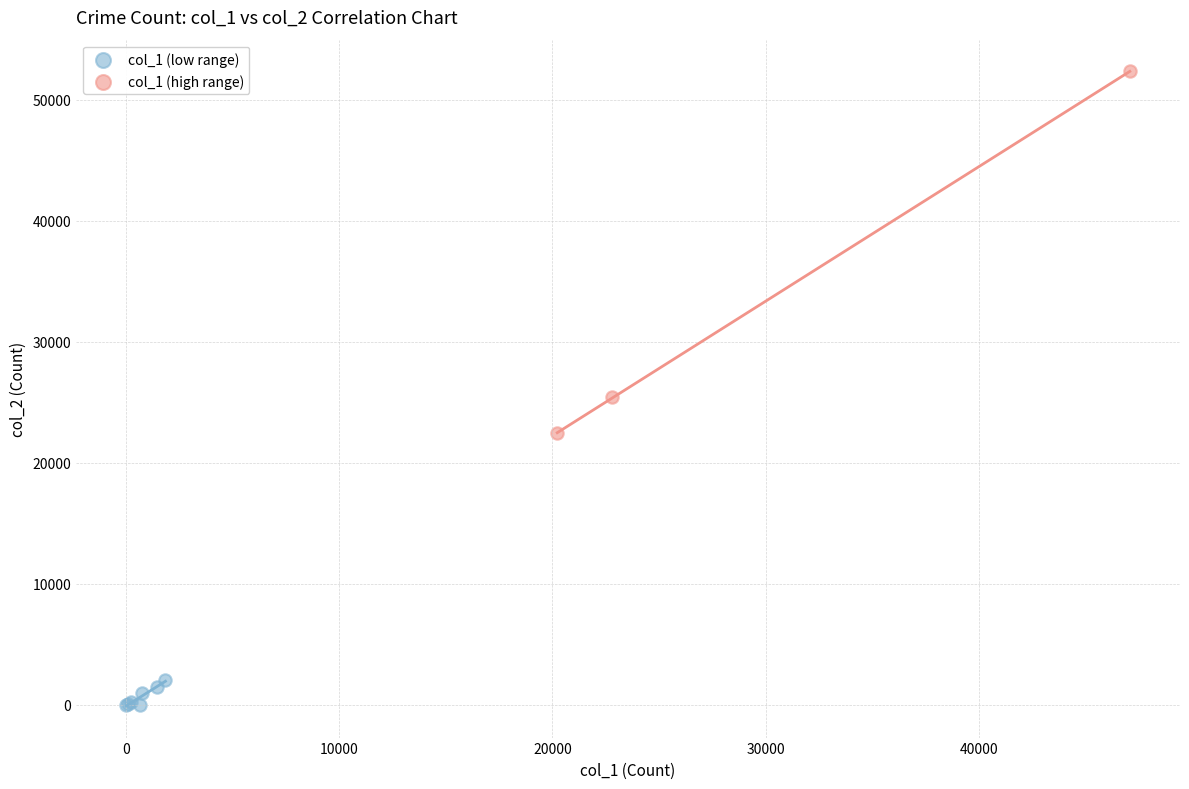

Which series has the widest spread of Y values?

col_1 (high range)